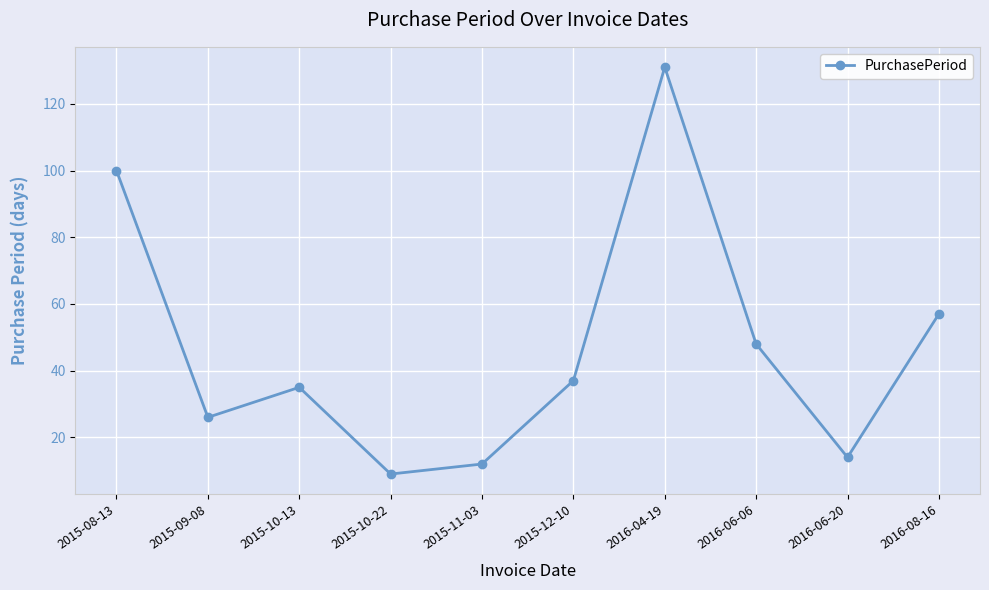

What is the value of the 9th point from the left?

14